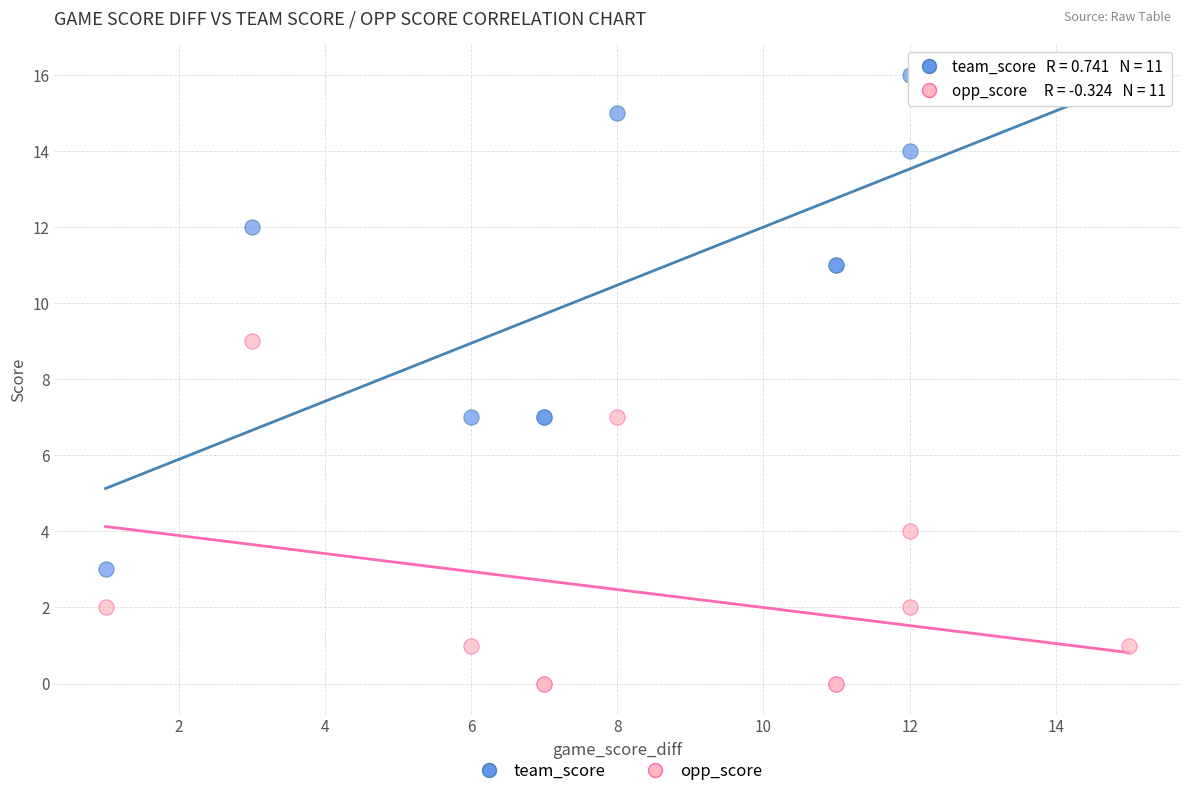

Which series has the widest spread of Y values?

team_score